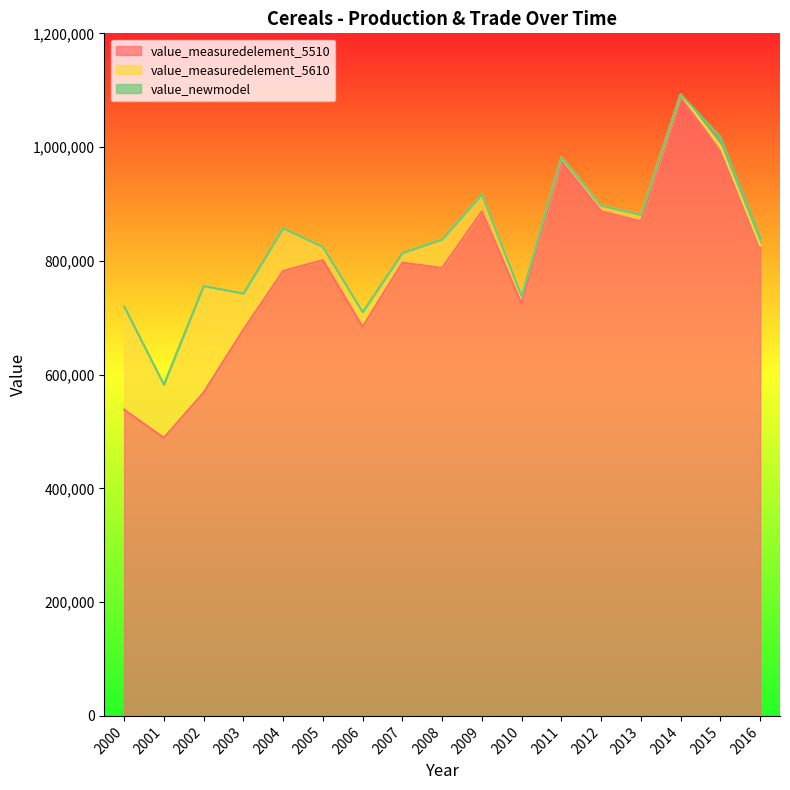

List the series in order of their peak value, lowest first.

value_newmodel, value_measuredelement_5610, value_measuredelement_5510